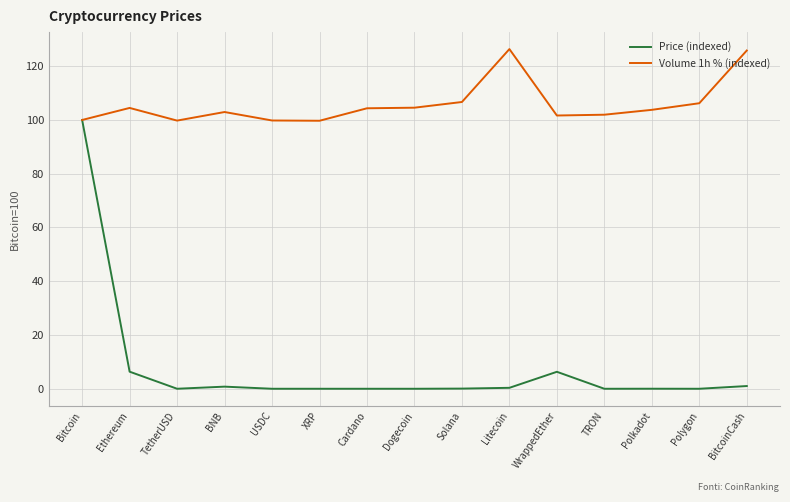

Rank the series at Cardano from lowest to highest value.

Price (indexed), Volume 1h % (indexed)